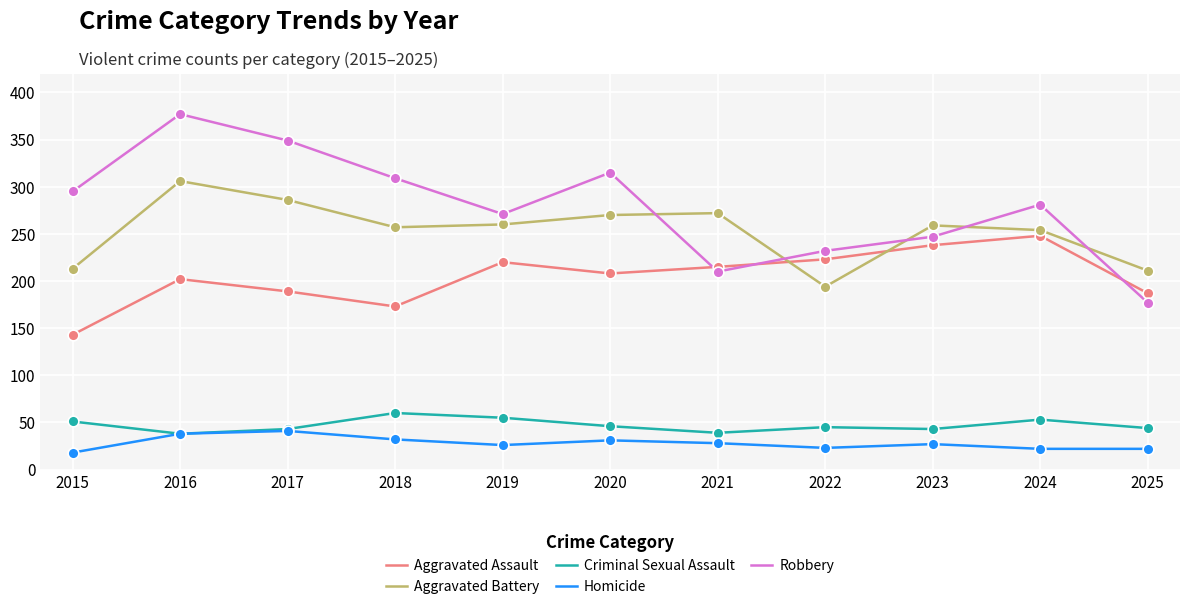

What are all the series names shown in the legend?

Aggravated Assault, Aggravated Battery, Criminal Sexual Assault, Homicide, Robbery